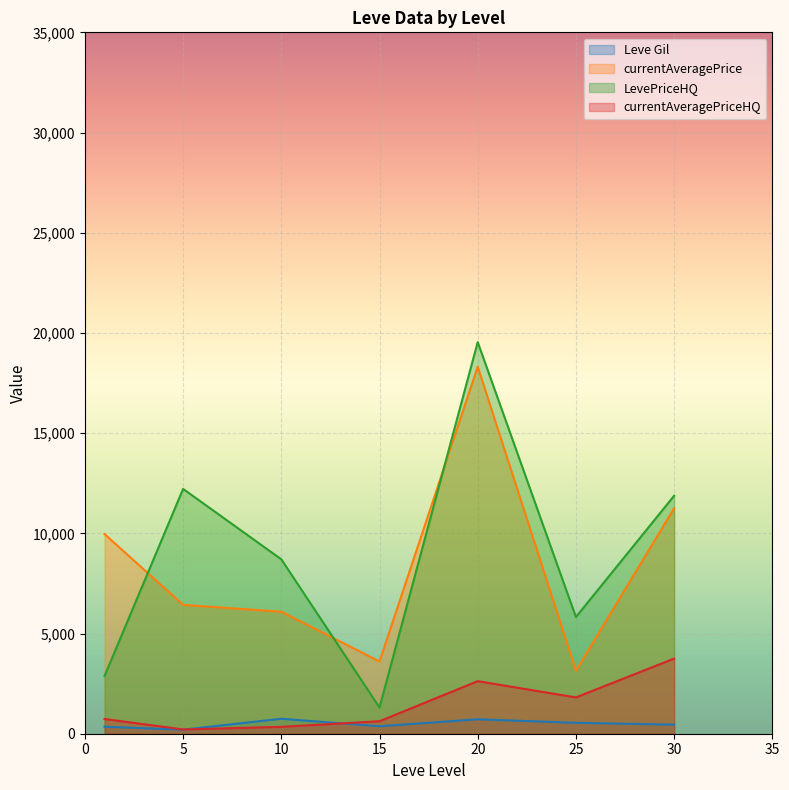

True or false: Leve Gil has a value of 66 at 15.

False